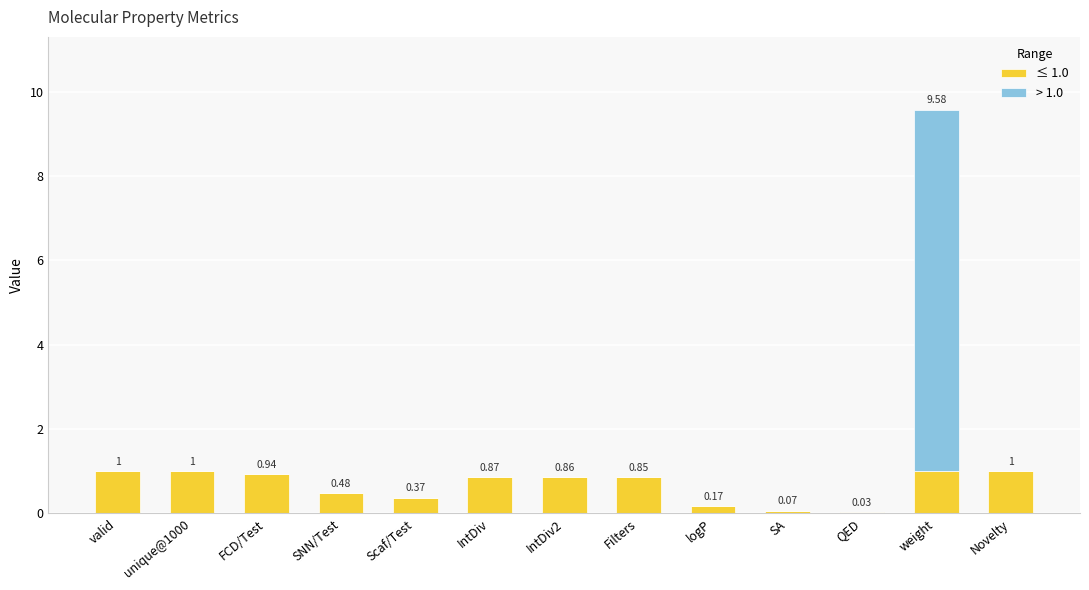

What is the sum of all ≤ 1.0 values?

8.6